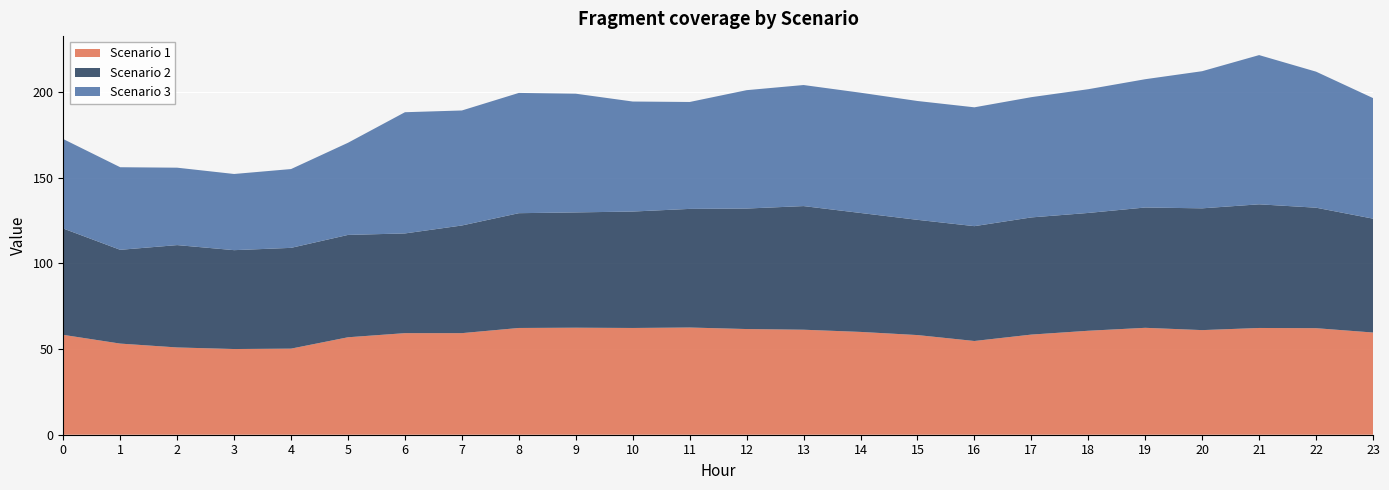

Reading right to left, extract all data points from this chart.

Scenario 1: 23=59.6	22=62.1	21=62.3	20=61.0	19=62.4	18=60.6	17=58.4	16=54.7	15=58.1	14=60.0	13=61.3	12=61.6	11=62.5	10=62.3	9=62.4	8=62.3	7=59.3	6=59.3	5=56.8	4=50.2	3=50.0	2=50.9	1=53.2	0=58.3
Scenario 2: 23=66.4	22=70.3	21=72.1	20=71.0	19=70.2	18=68.7	17=68.4	16=67.0	15=67.2	14=69.4	13=72.1	12=70.3	11=69.2	10=67.9	9=67.3	8=67.0	7=62.8	6=58.2	5=59.7	4=58.8	3=57.7	2=59.7	1=54.7	0=62.0
Scenario 3: 23=70.3	22=79.4	21=87.0	20=80.0	19=74.8	18=72.2	17=70.2	16=69.3	15=69.3	14=70.2	13=70.6	12=69.1	11=62.4	10=64.2	9=69.2	8=70.2	7=67.1	6=70.7	5=53.8	4=46.0	3=44.4	2=45.2	1=48.2	0=52.2